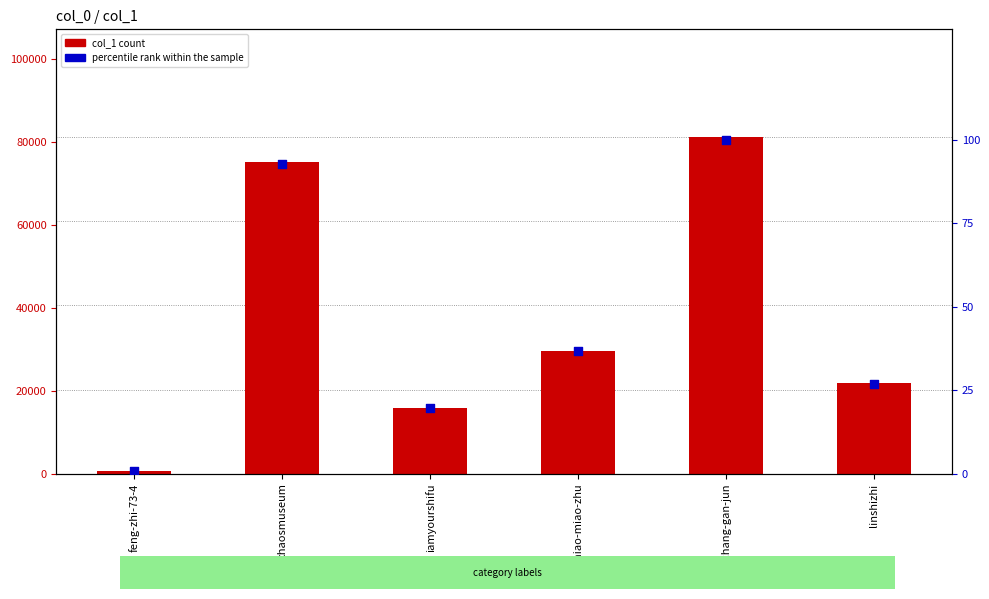

Which series reaches the maximum Y coordinate?

col_1